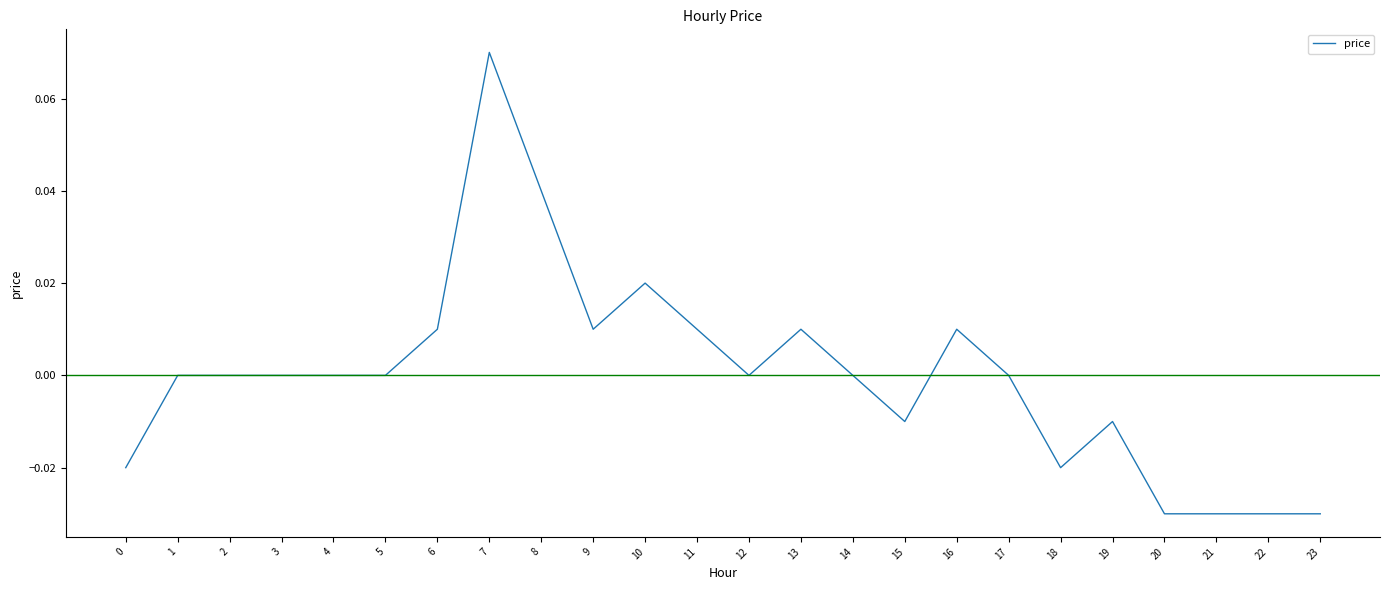

The value at 8 is 0.0. True or false?

True